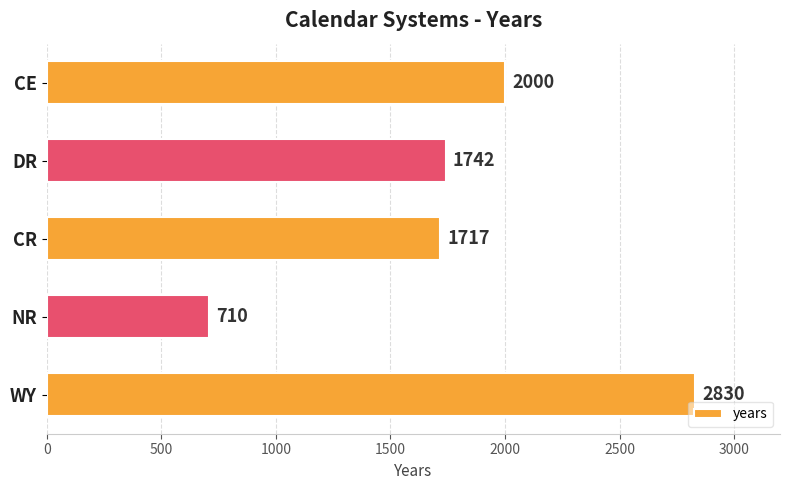

What is the change in value from DR to WY?

+1088